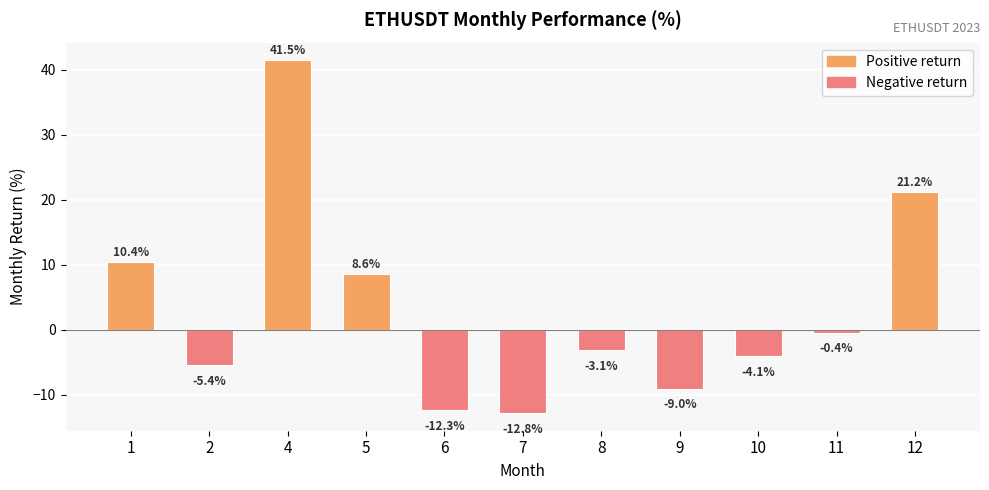

Which category has the lowest value across all series?

7